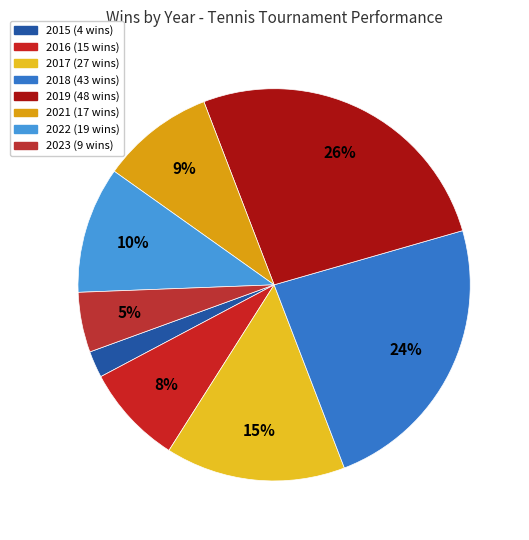

Which has a higher value, 2018 or 2015?

2018